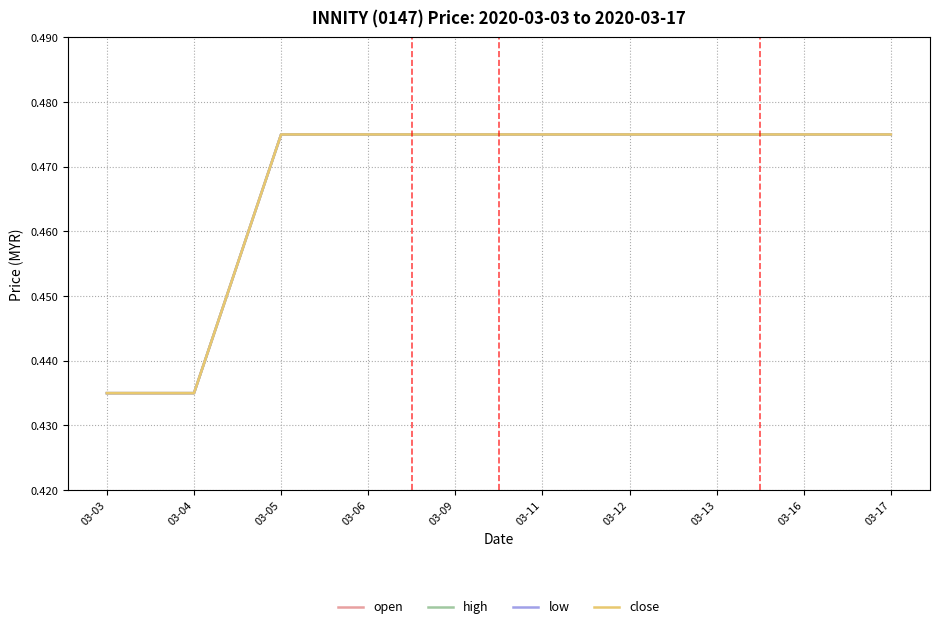

What is the value of the open point at the 2nd from the left?

0.4